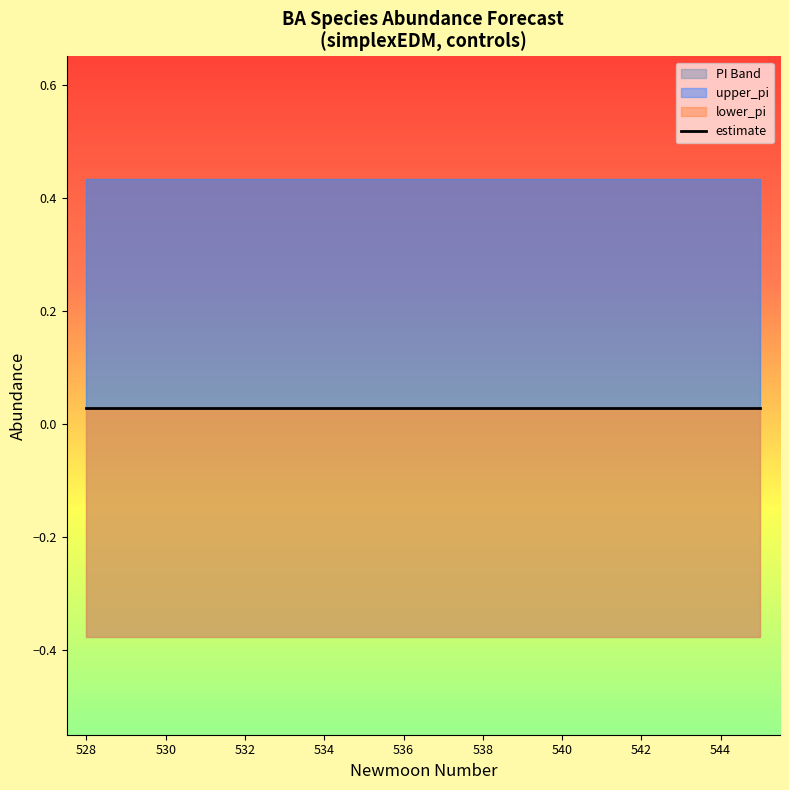

What is the sum of all upper_pi values?

7.8